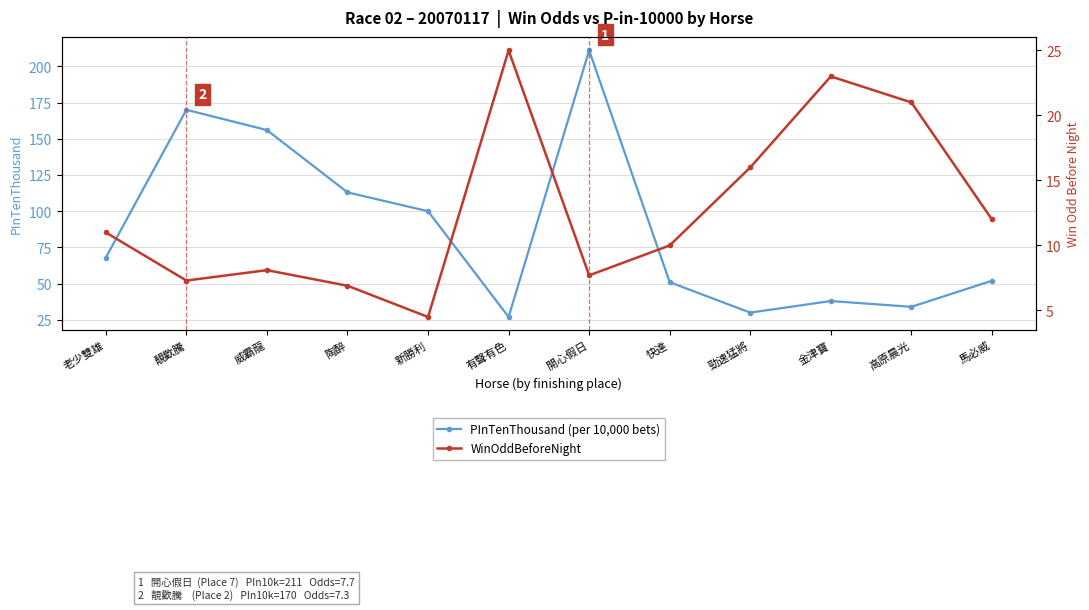

Is the value of PInTenThousand (per 10,000 bets) at 開心假日 greater than the value of WinOddBeforeNight at 威霸龍?

Yes